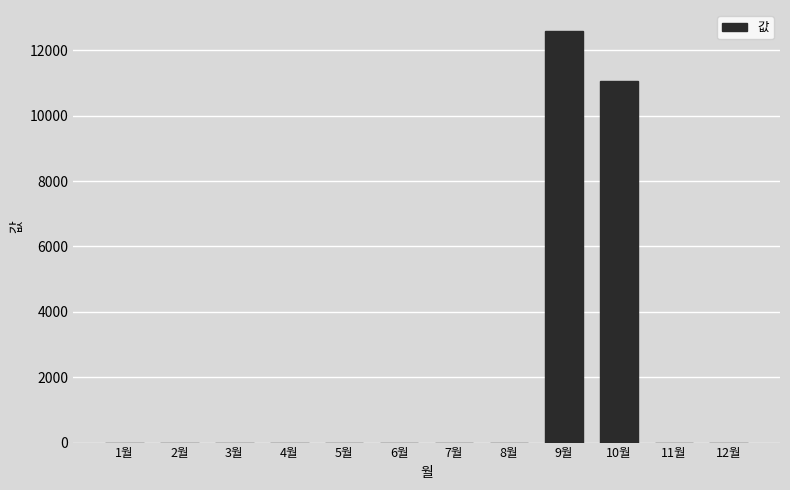

Where is the data nearest to the value 6300?

10월